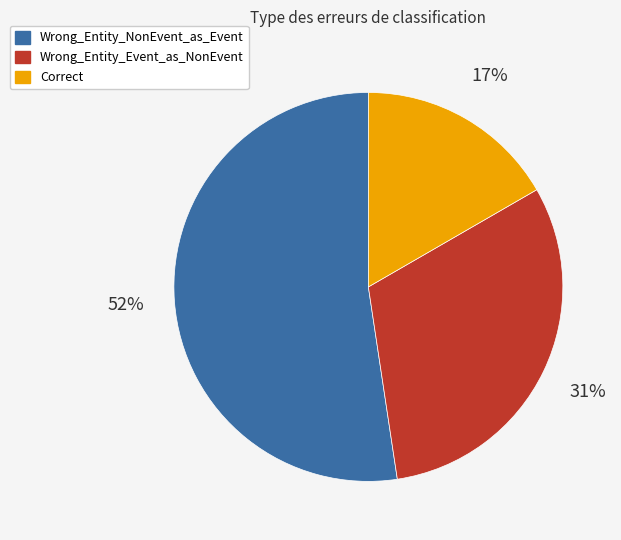

Does Wrong_Entity_NonEvent_as_Event account for over 50% of the chart?

Yes